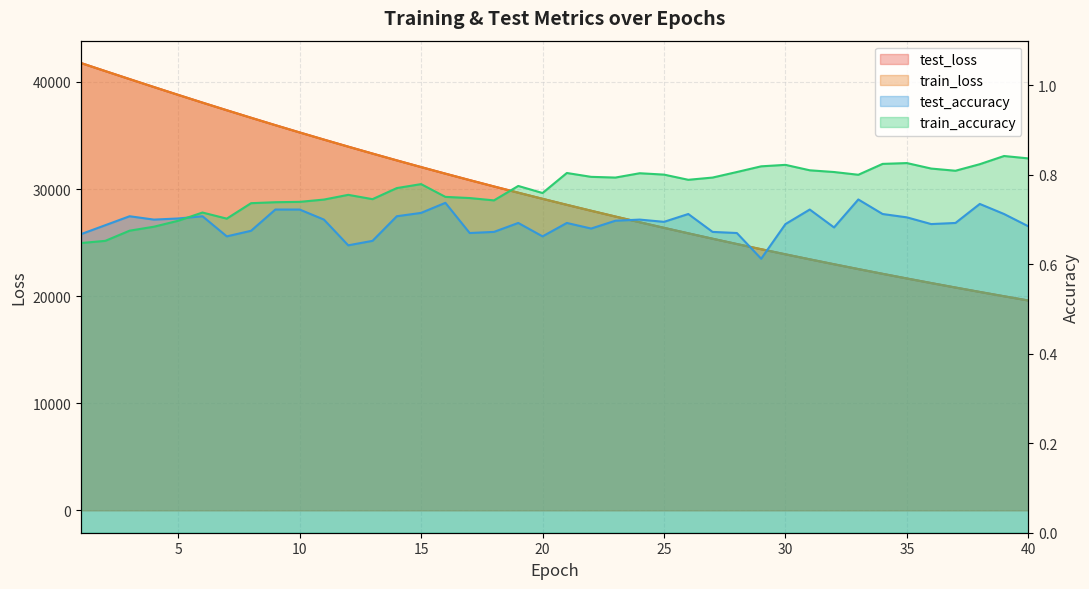

Between which two adjacent categories do train_loss and test_loss first intersect?

1 and 2